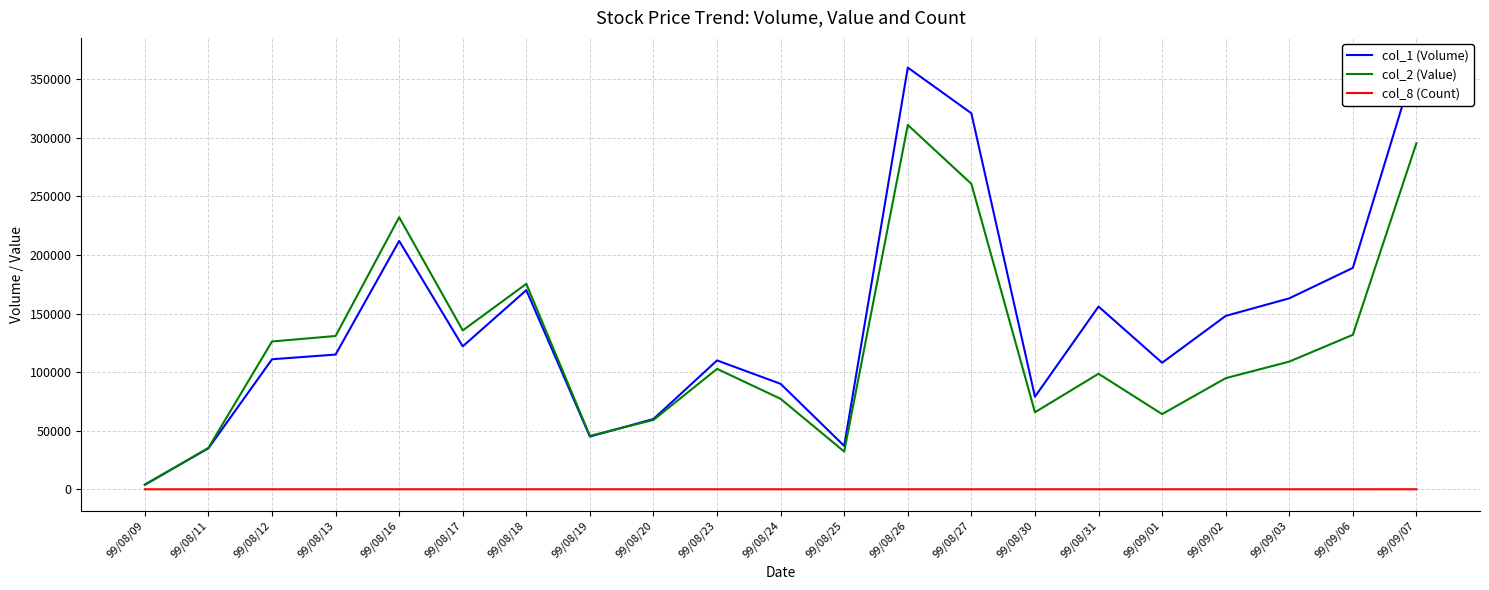

Does the chart have visible grid lines?

Yes